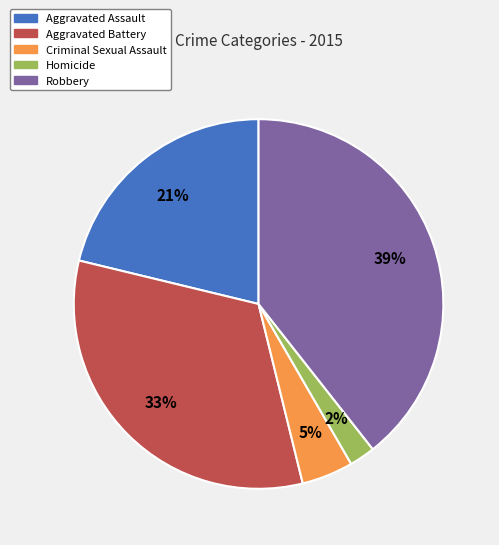

What is the smallest slice in the pie chart?

Homicide